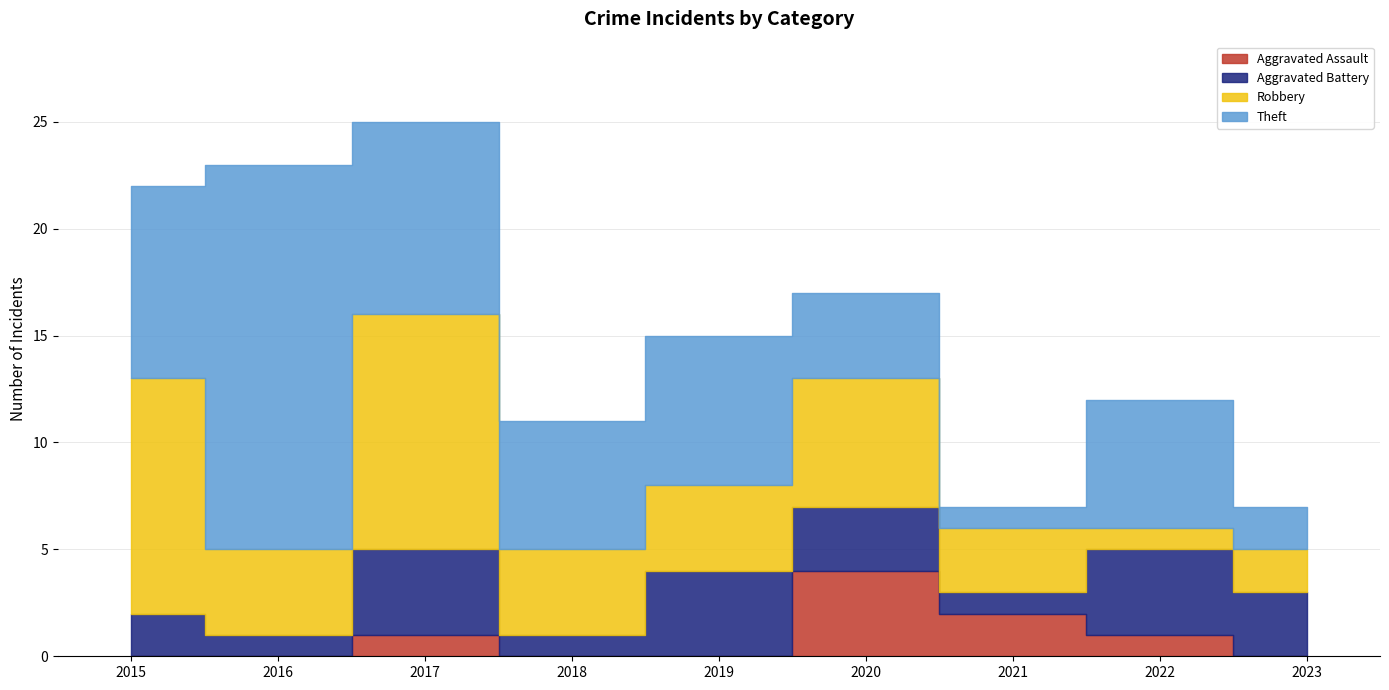

Reading left to right, extract all data points from this chart.

Aggravated Assault: 0	0	1	0	0	4	2	1	0
Aggravated Battery: 2	1	4	1	4	3	1	4	3
Robbery: 11	4	11	4	4	6	3	1	2
Theft: 9	18	9	6	7	4	1	6	2